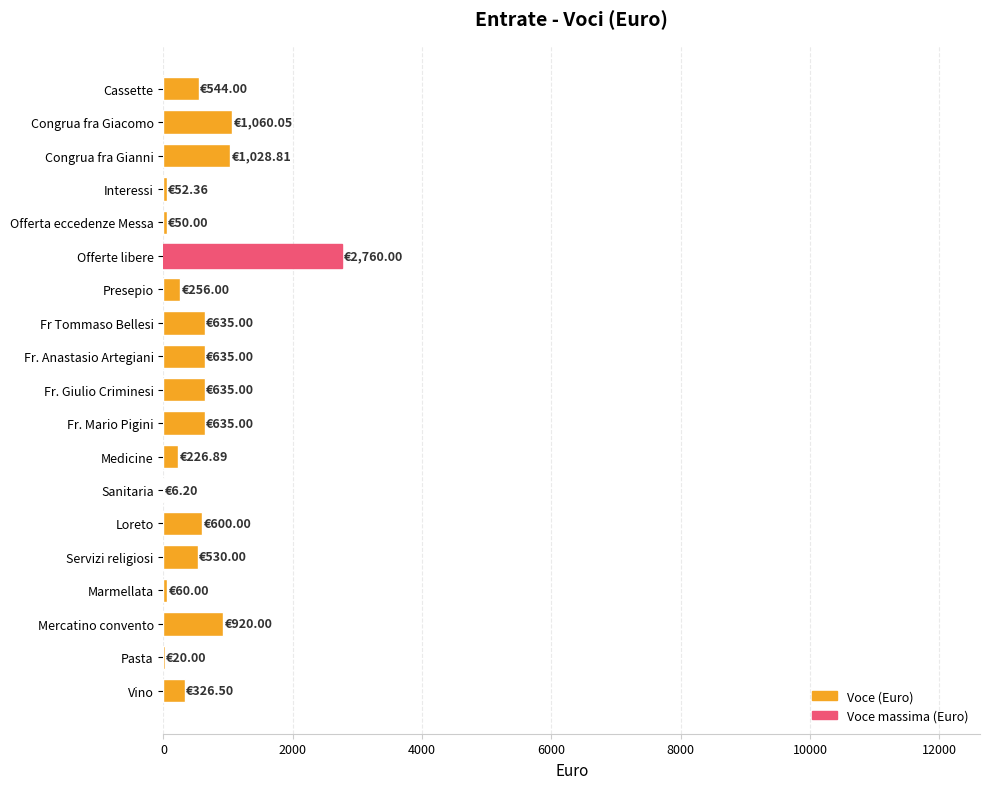

What is the sum of all values?

10980.8